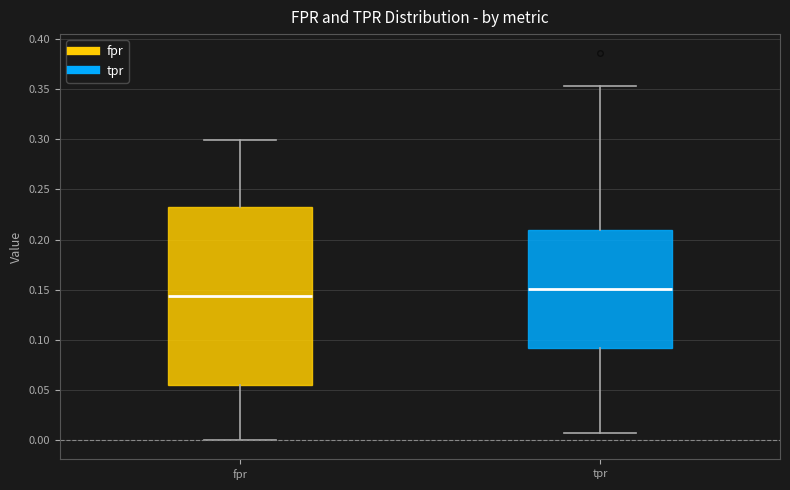

Reading left to right, read every box against the y-axis: the position of its median line, the range the box covers, and the ends of its whiskers. The values are not printed on the chart, so give them approximately, as read against the axis.

fpr: median 0.145, box 0.055 to 0.235, whiskers 0.000 to 0.300
tpr: median 0.150, box 0.090 to 0.210, whiskers 0.005 to 0.355